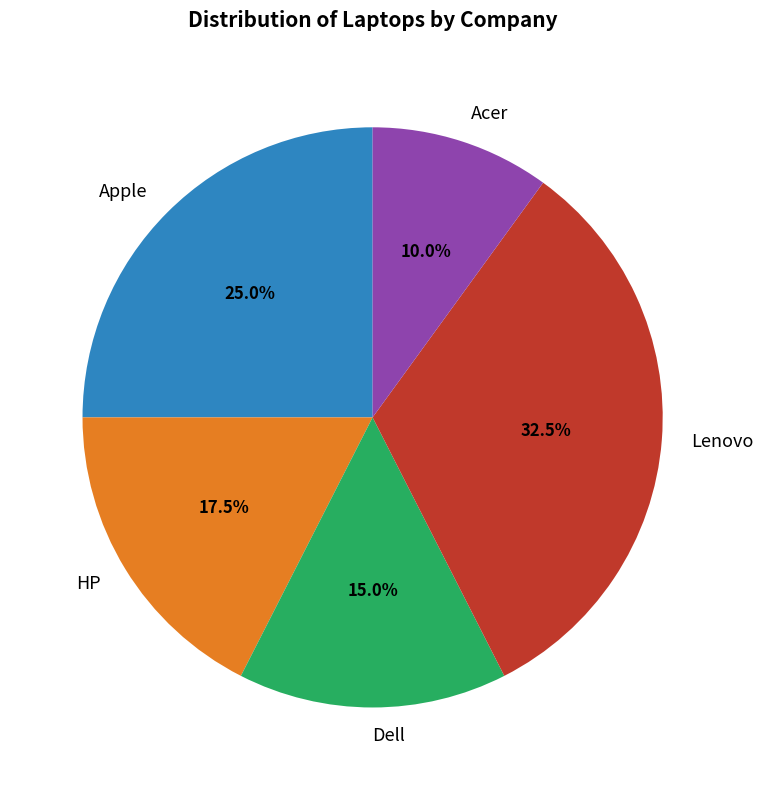

Does HP represent more than half of the total?

No